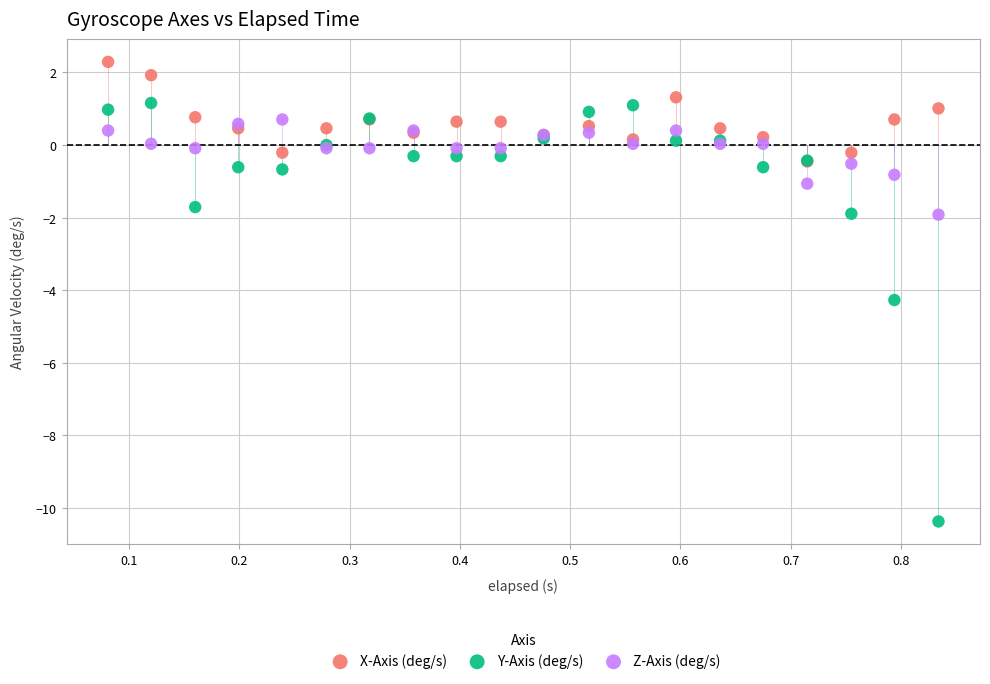

In the Y-Axis (deg/s) series, what Y value is closest to -4?

-4.3